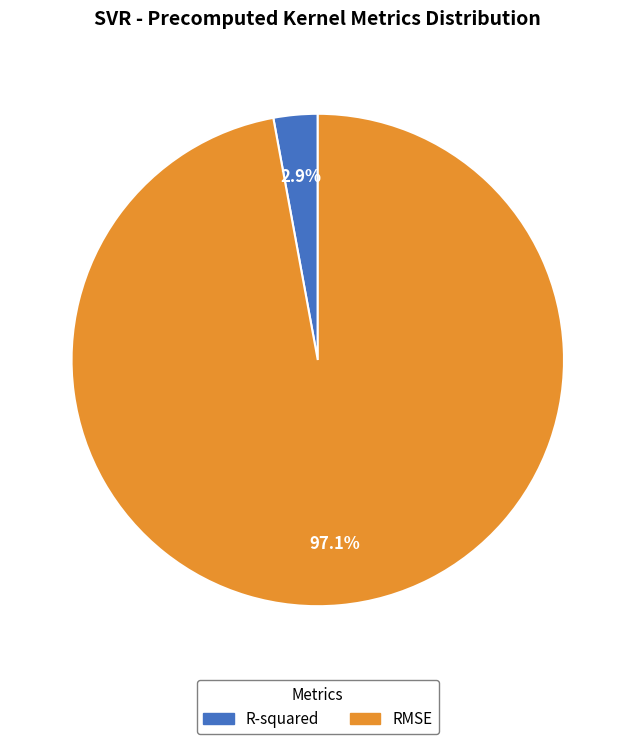

Does R-squared represent more than half of the total?

No